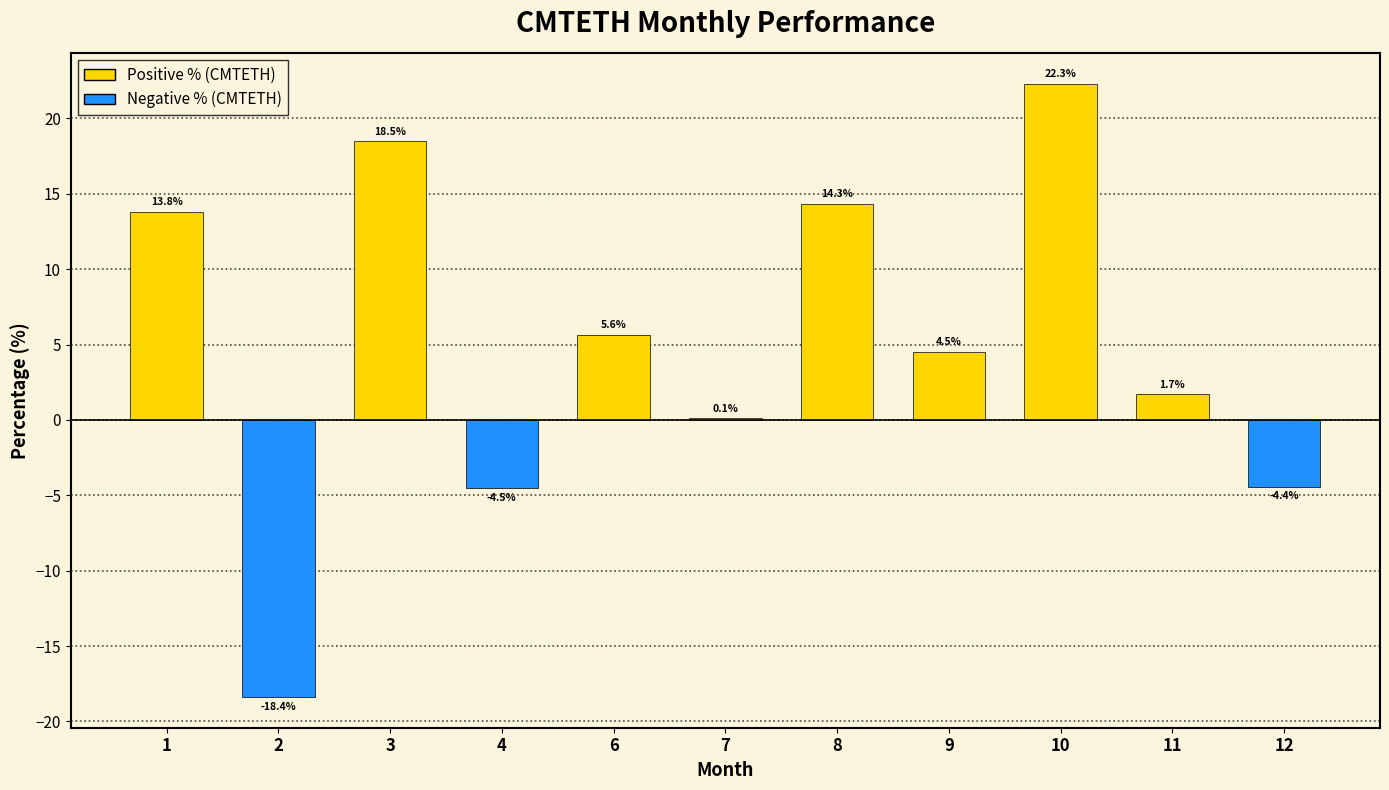

The value at 2 is -30.5. True or false?

False